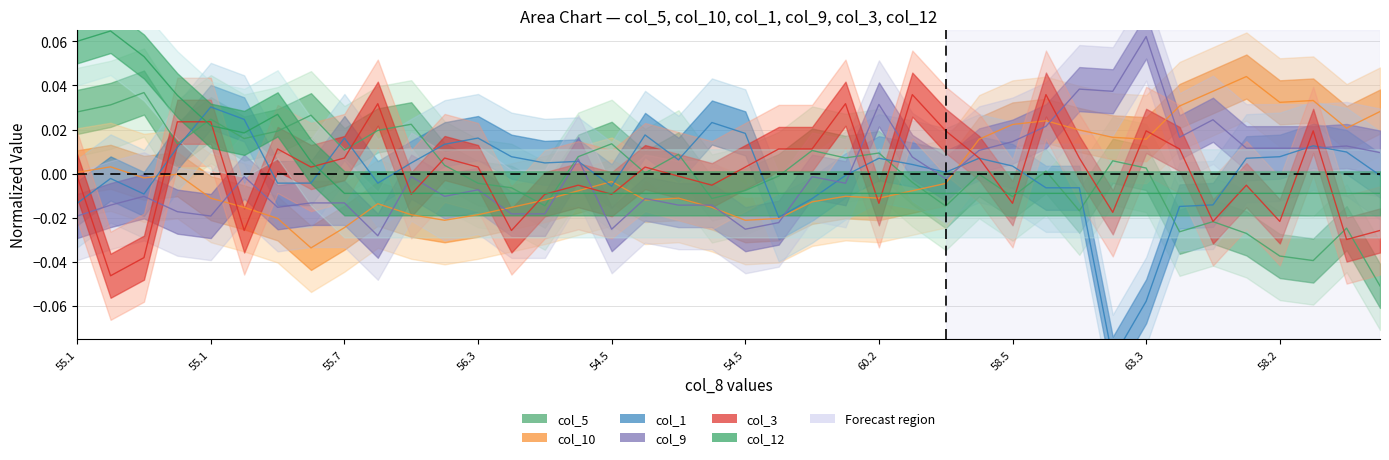

At which category is the sum across all series the highest?

55.1